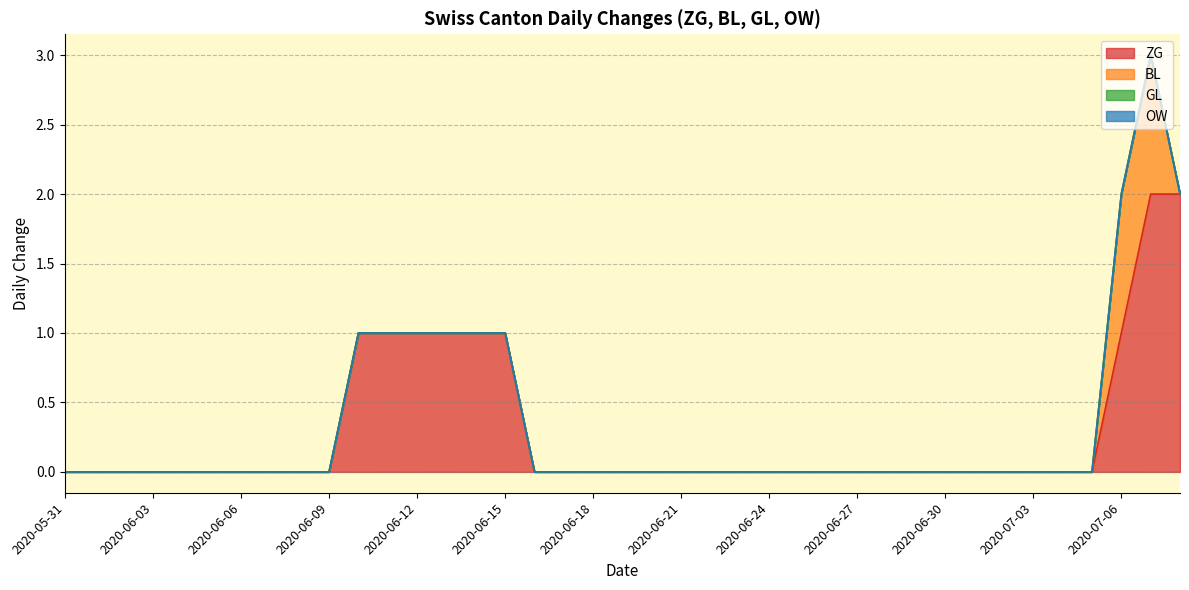

What is the label of the 29th point from the right?

2020-06-10